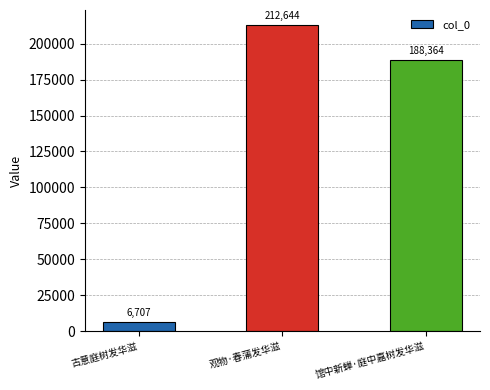

What is the difference between the values at 古意庭树发华滋 and 观物·春蒲发华滋?

205937